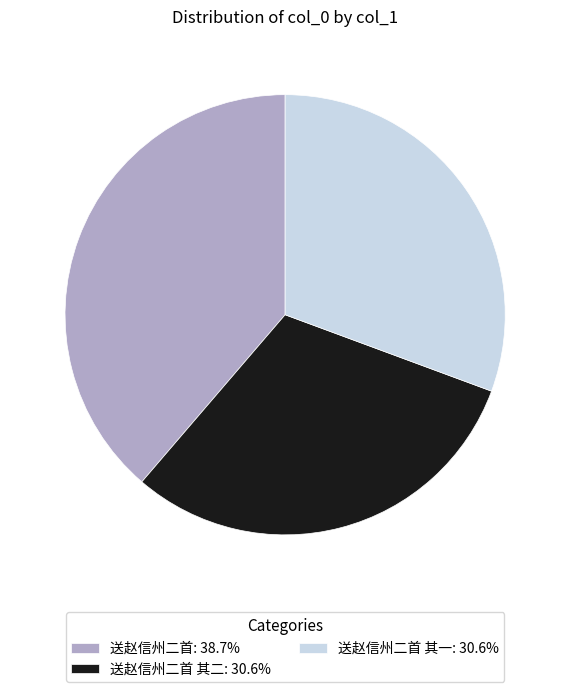

Is there a majority slice in this chart?

No